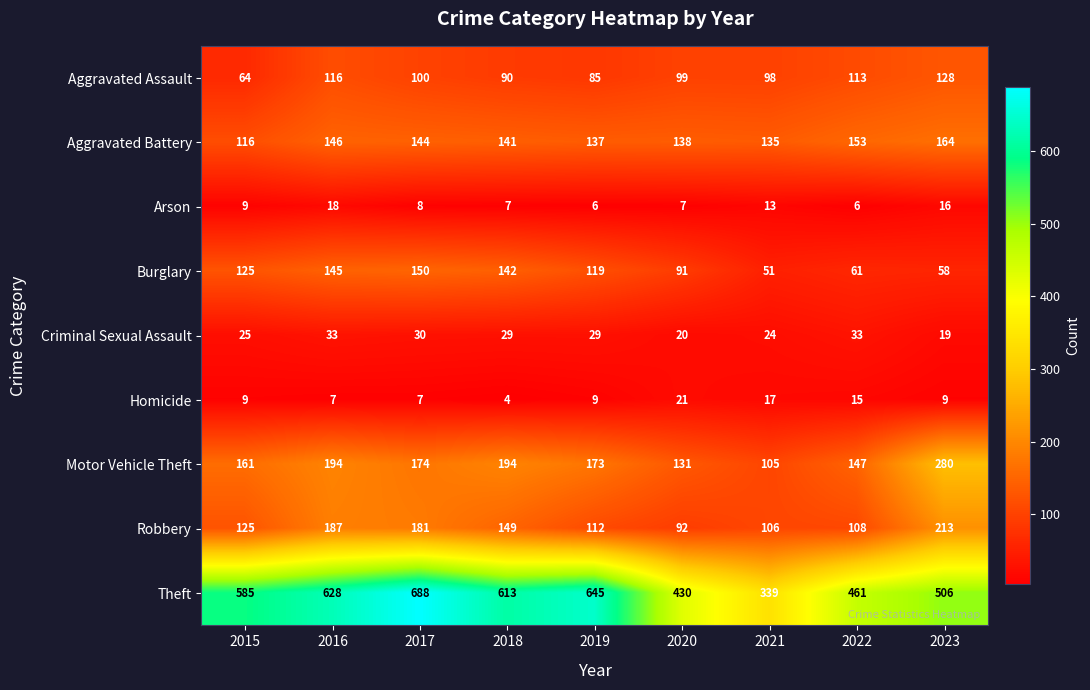

List the series in order of their peak value, highest first.

Theft, Motor Vehicle Theft, Robbery, Aggravated Battery, Burglary, Aggravated Assault, Criminal Sexual Assault, Homicide, Arson